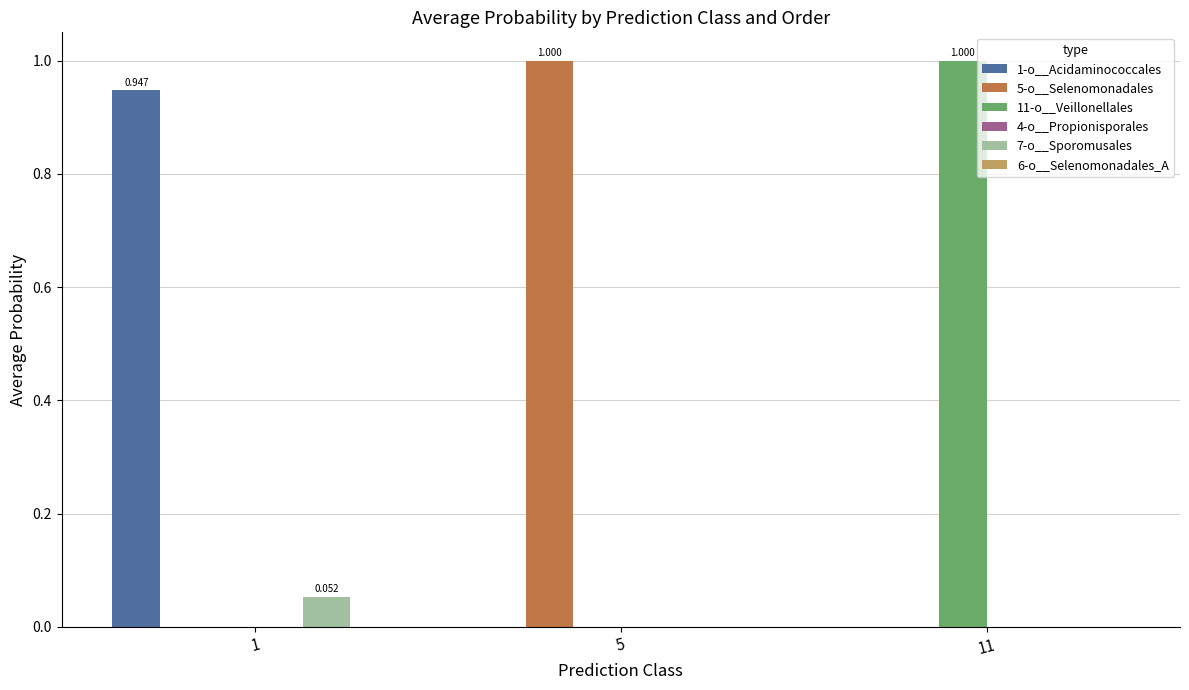

How many series are shown in this chart?

6